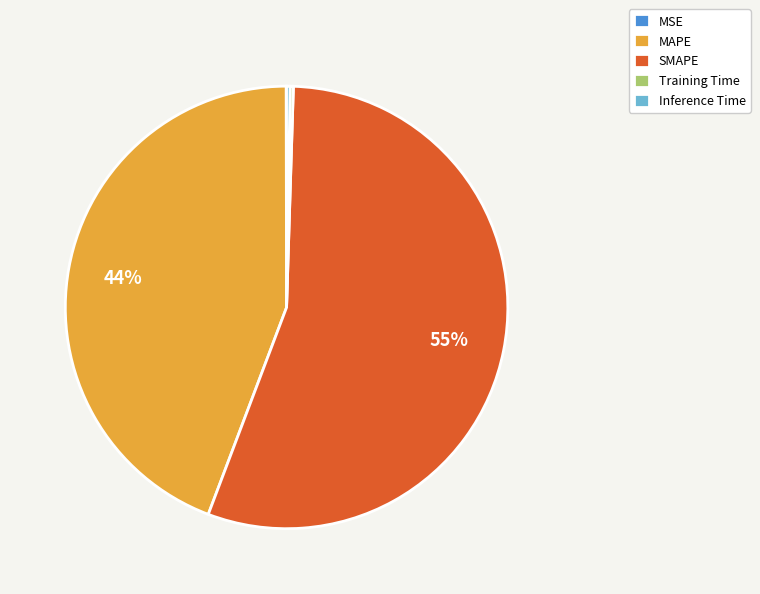

Between SMAPE and MAPE, which is larger?

SMAPE